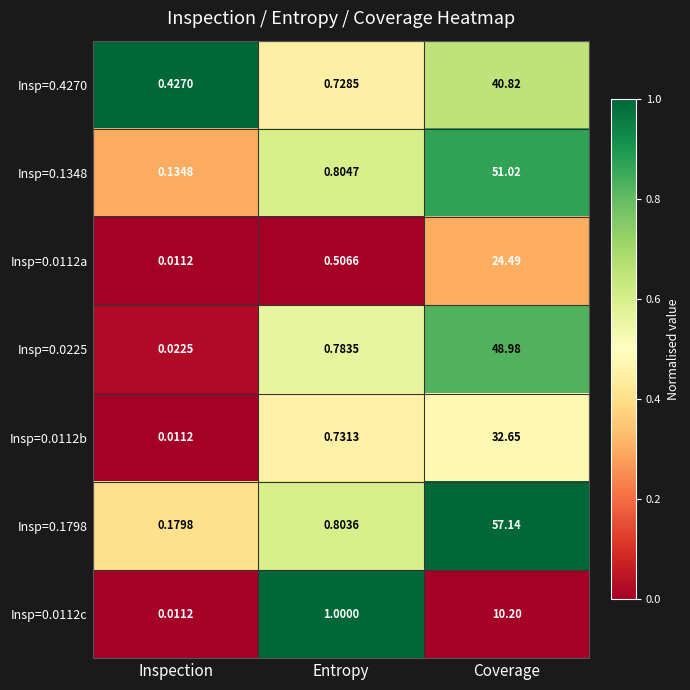

Is the value of Insp=0.1798 at Inspection greater than the value of Insp=0.0112b at Inspection?

Yes